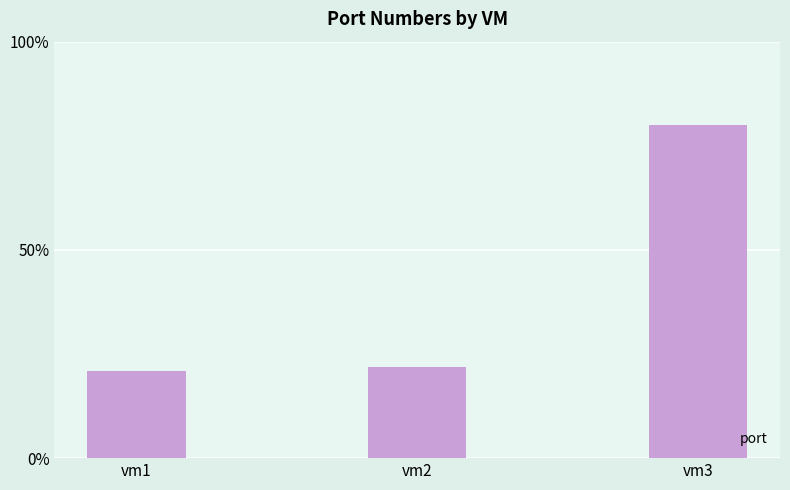

The value at vm1 is 30. True or false?

False